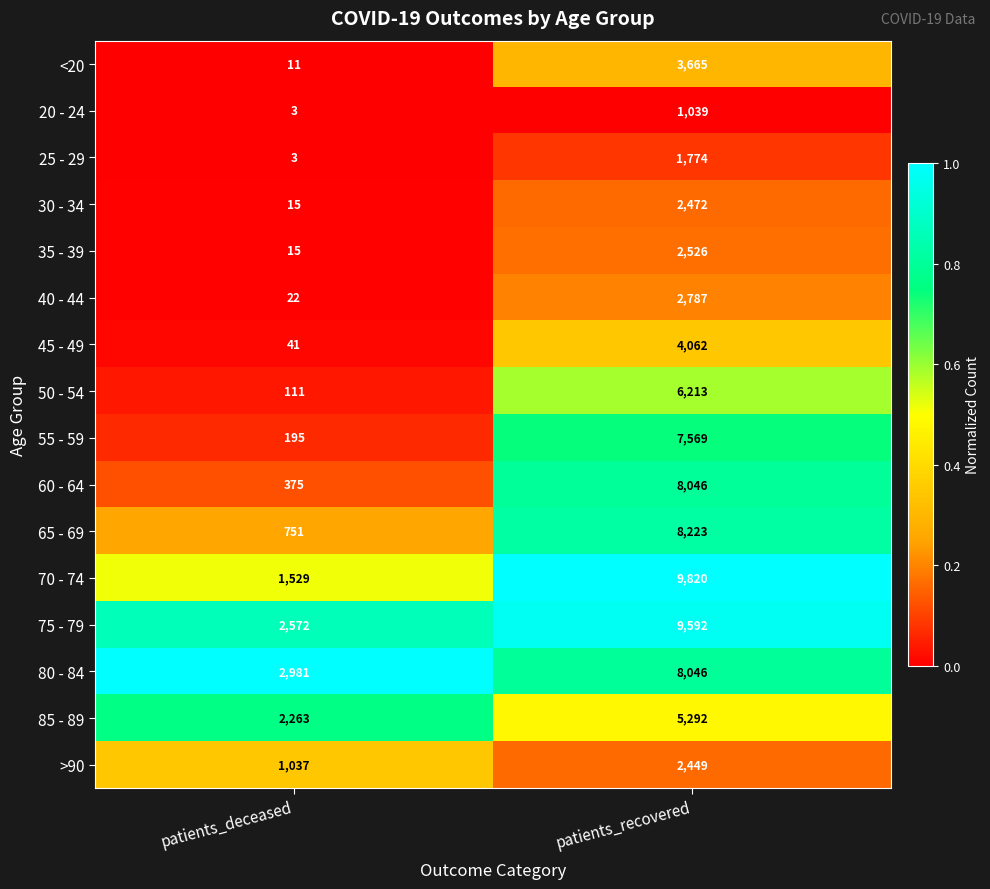

Rank the categories by 25 - 29 value from lowest to highest.

patients_deceased, patients_recovered